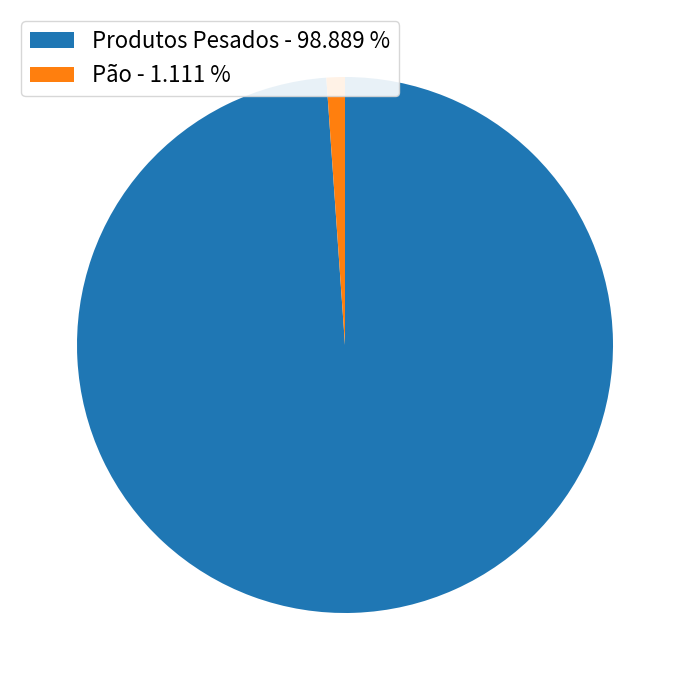

Which slice is the largest?

Produtos Pesados - 98.889 %